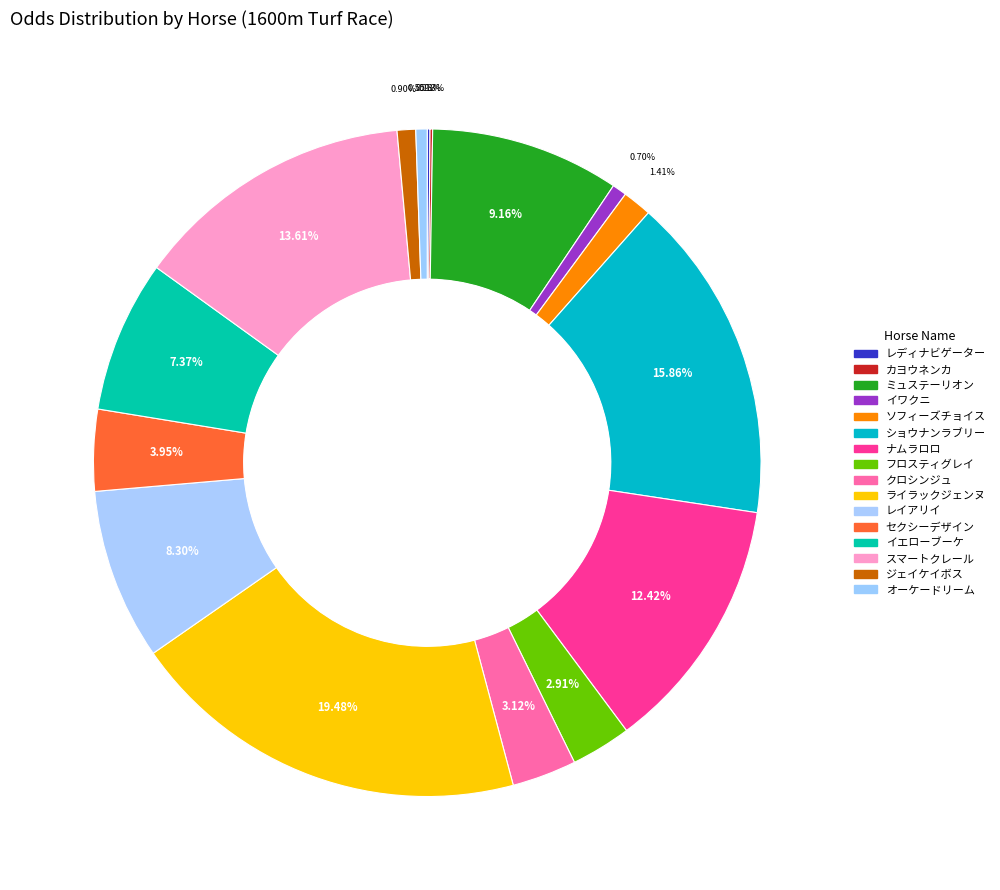

How many segments does this pie chart have?

16